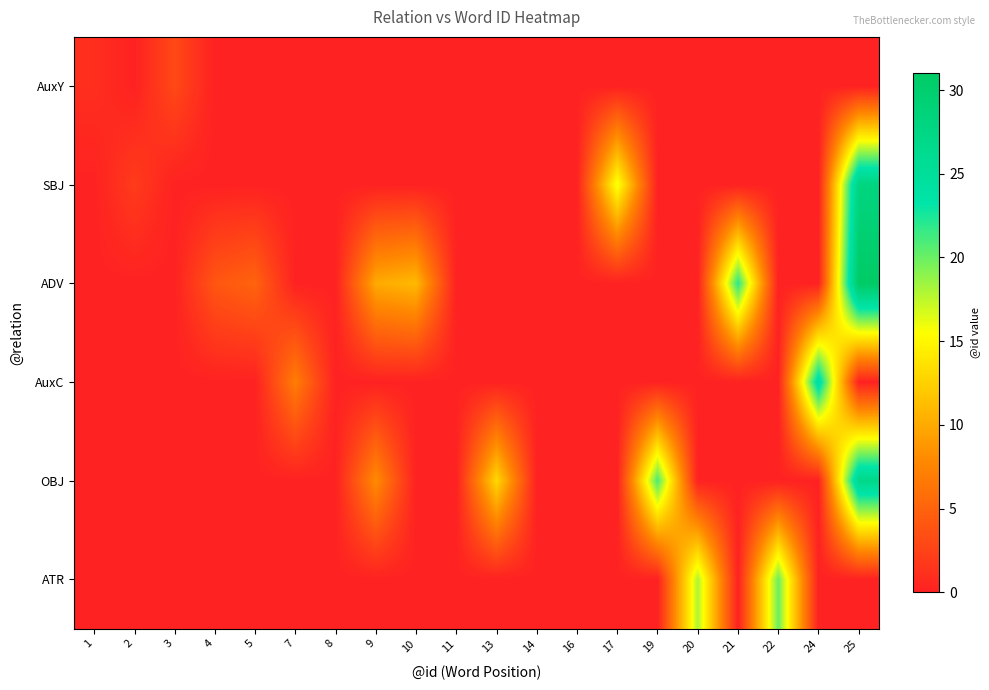

Rank the series by their maximum value, from lowest to highest.

AuxY, ATR, AuxC, OBJ, SBJ, ADV